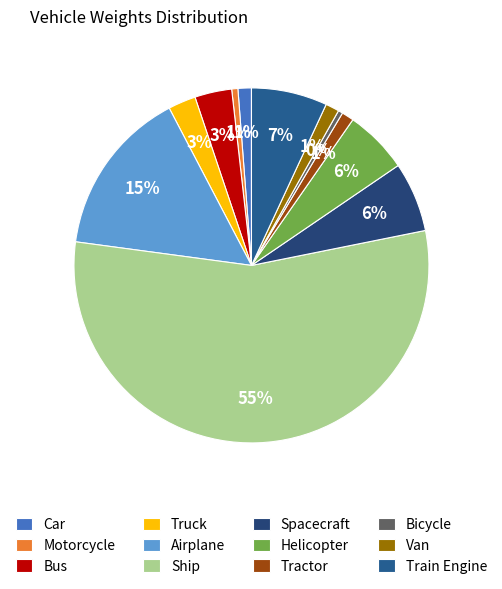

What is the largest slice in the pie chart?

Ship